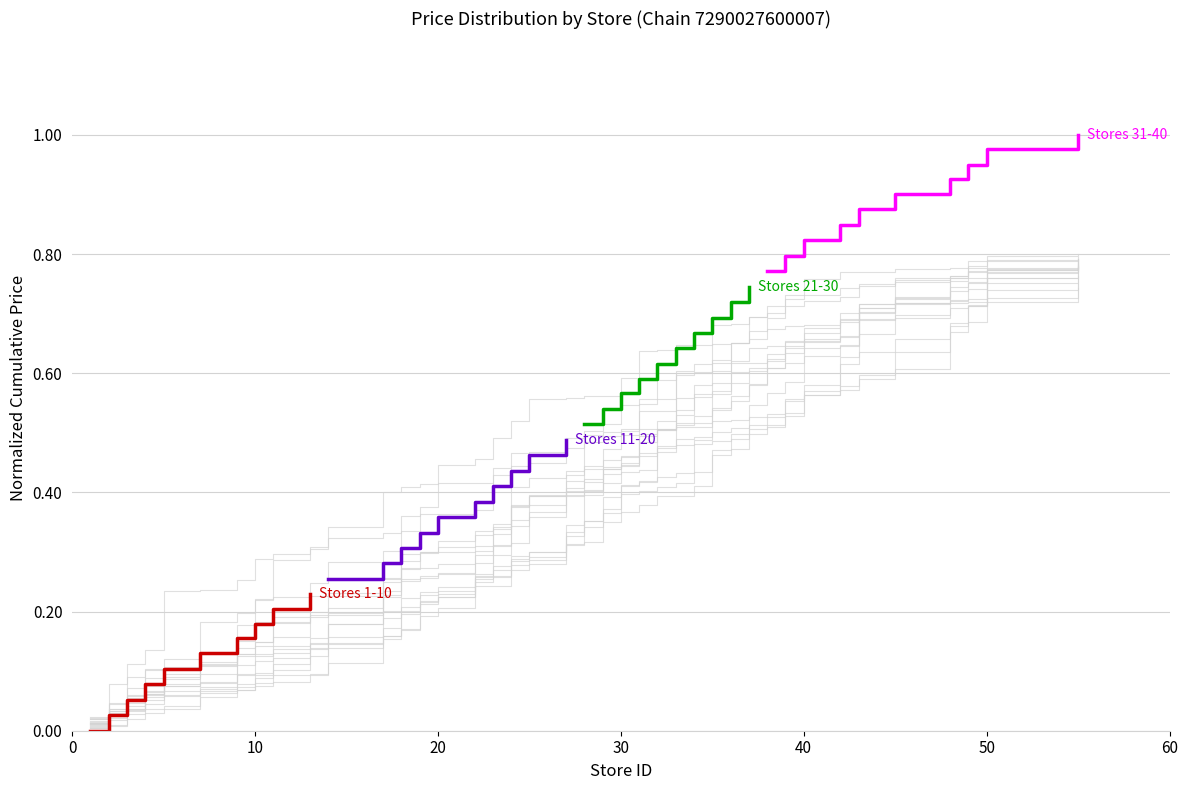

How many series are shown in this chart?

4